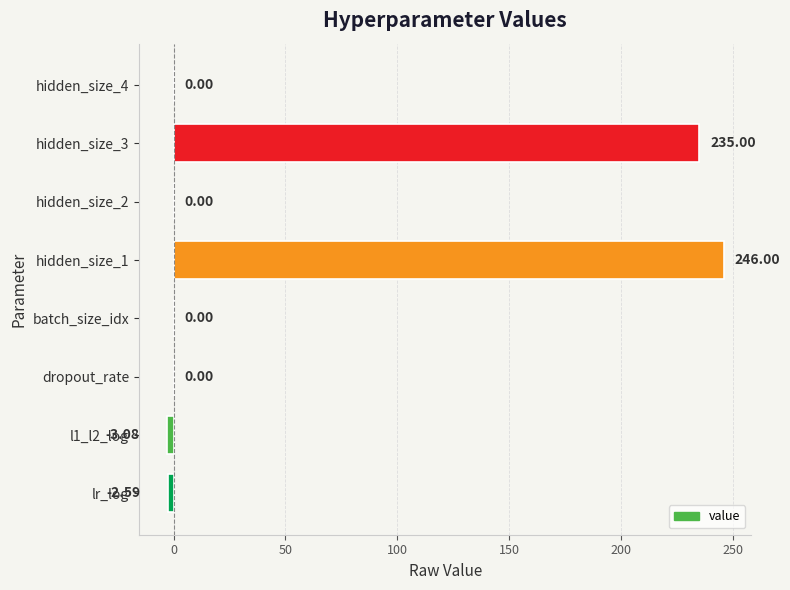

Between hidden_size_3 and batch_size_idx, which is larger?

hidden_size_3